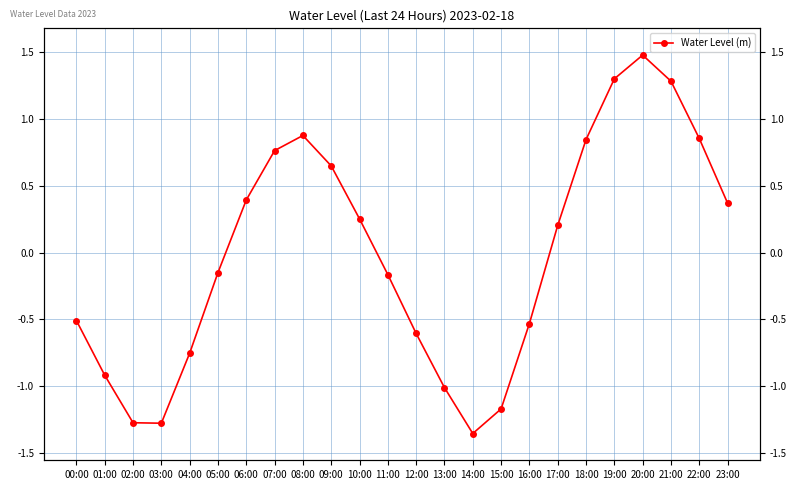

What is the change in value from 16:00 to 18:00?

+1.4